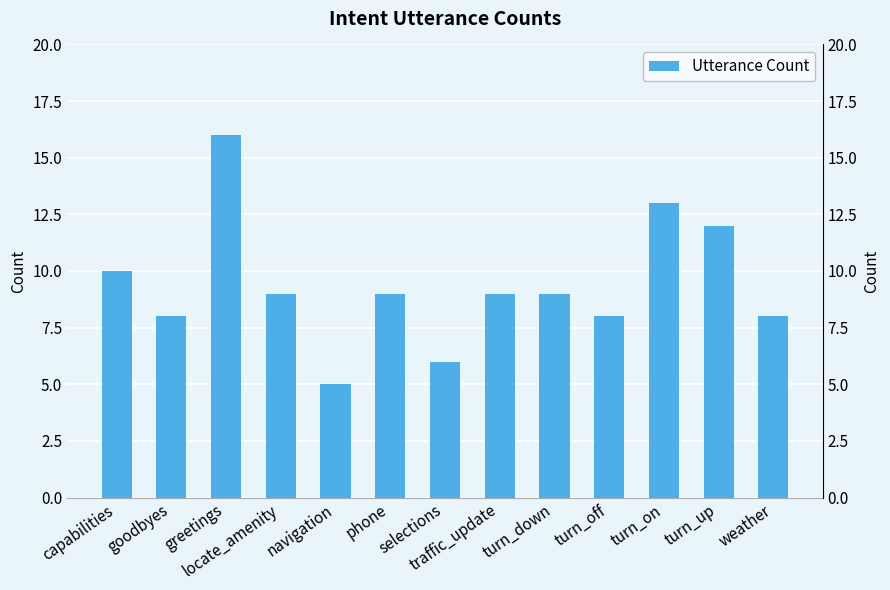

True or false: the data shows 16 at phone.

False